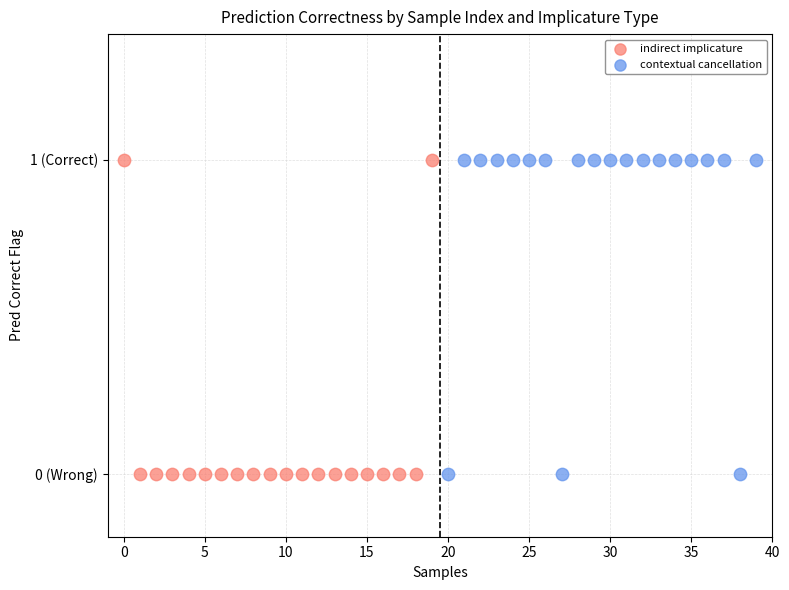

What are all the series names shown in the legend?

indirect implicature, contextual cancellation